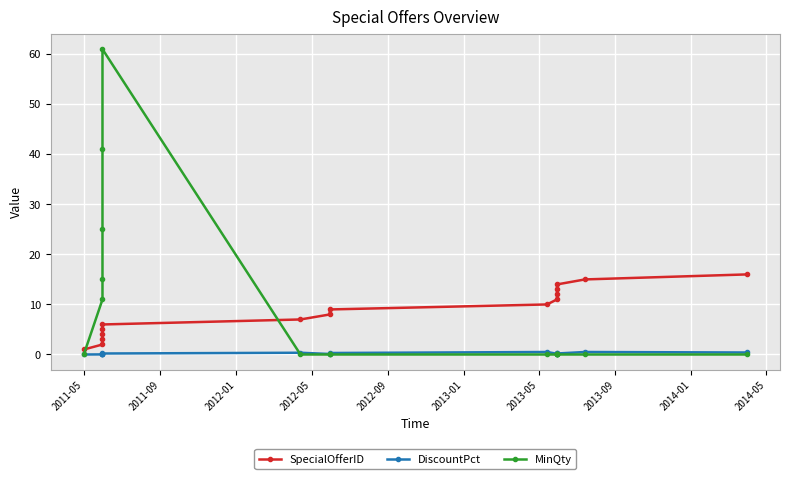

Reading left to right, extract all data points from this chart.

SpecialOfferID: 1.0	2.0	3.0	4.0	5.0	6.0	7.0	8.0	9.0	10.0	11.0	12.0	13.0	14.0	15.0	16.0
DiscountPct: 0.0	0.0	0.1	0.1	0.1	0.2	0.3	0.1	0.3	0.5	0.1	0.3	0.1	0.2	0.5	0.4
MinQty: 0.0	11.0	15.0	25.0	41.0	61.0	0.0	0.0	0.0	0.0	0.0	0.0	0.0	0.0	0.0	0.0